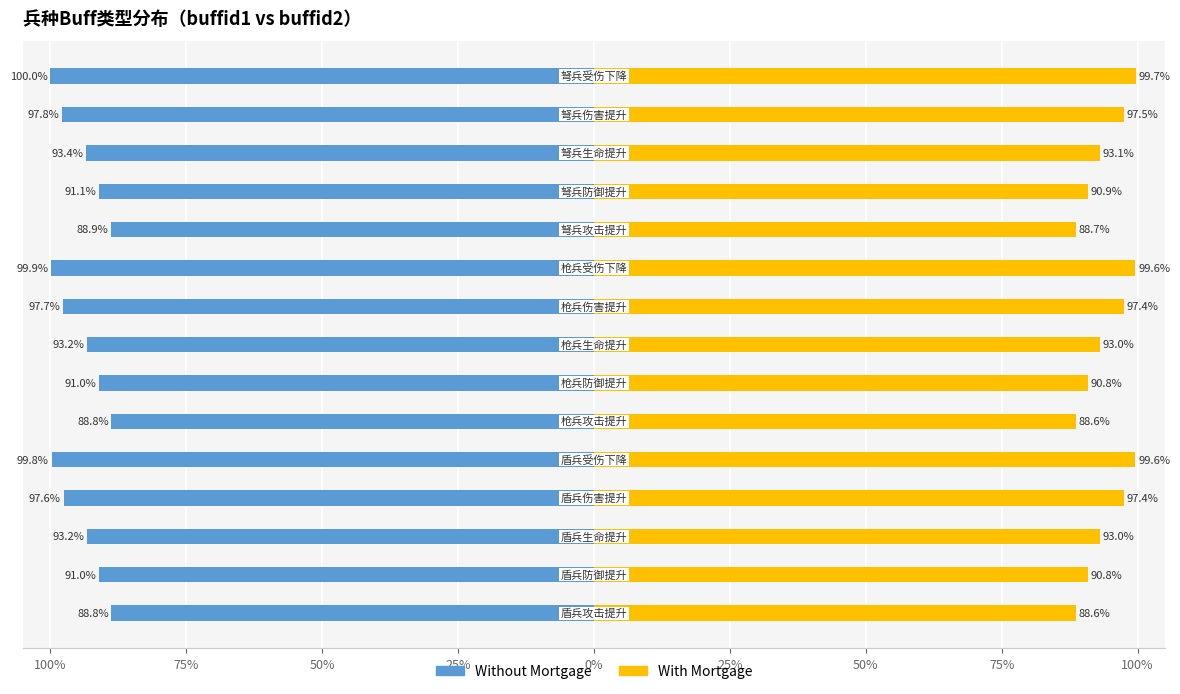

How many bars are there in total?

30